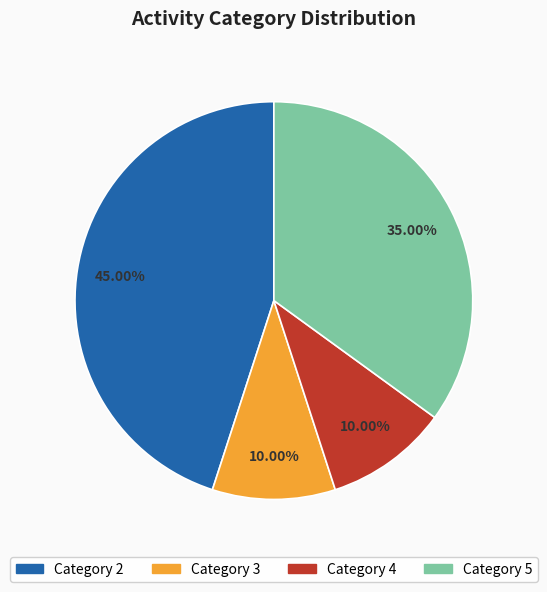

Is there any slice that represents more than half of the pie?

No